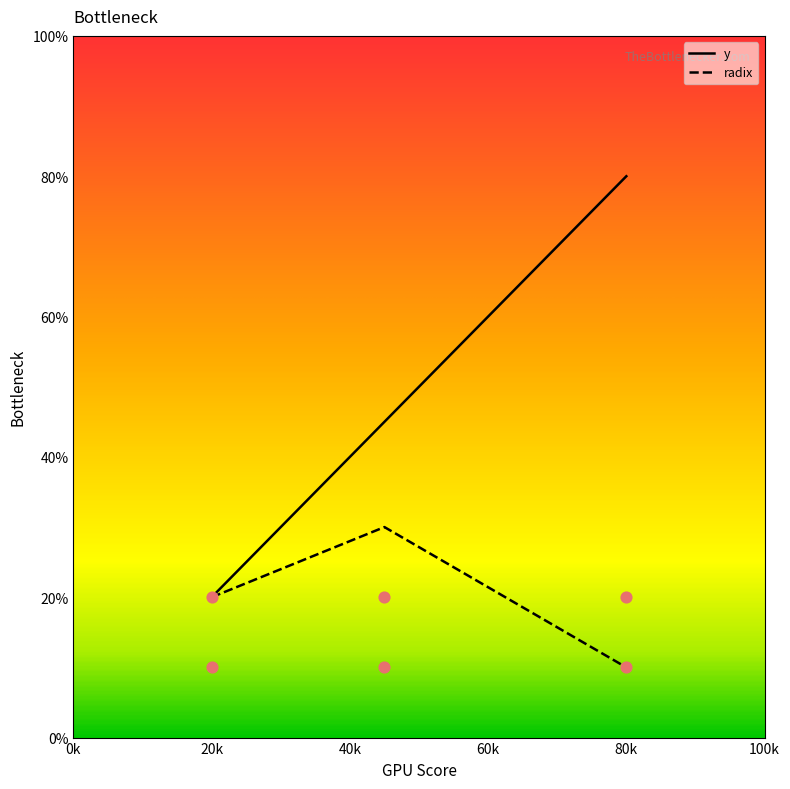

Which series has the largest Y range (max minus min)?

y